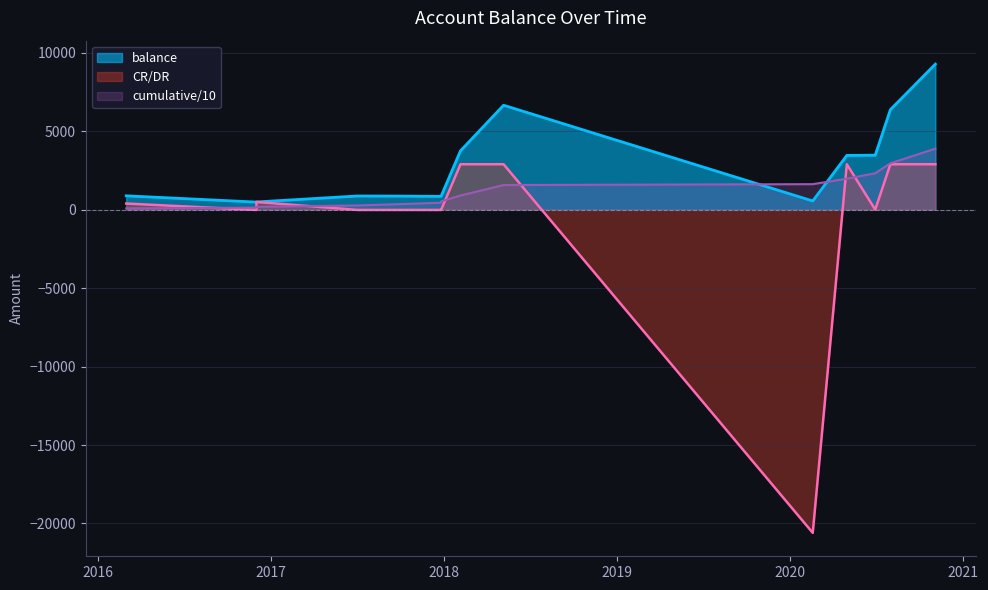

What is the value of the 4th point from the left?

880.9